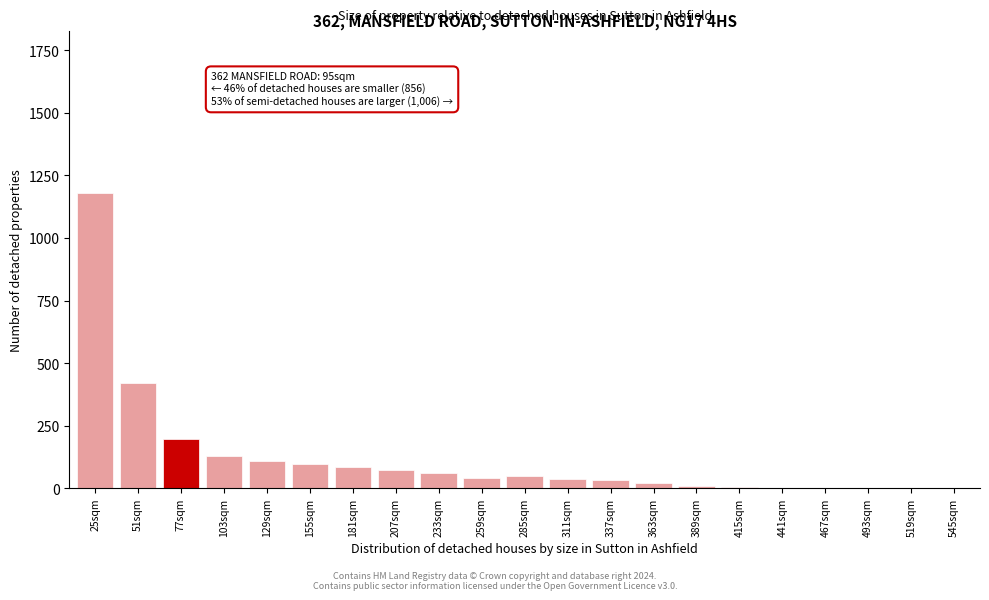

At which category does the chart reach its peak across all series?

25sqm